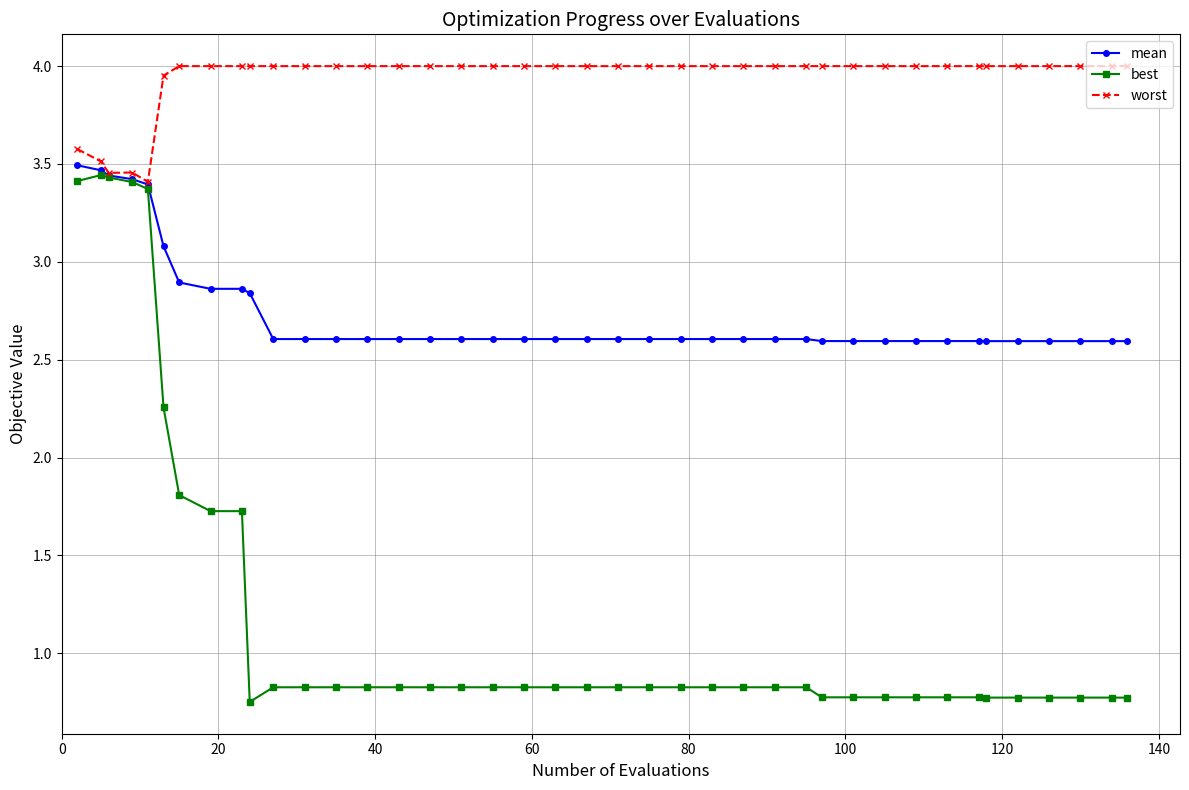

How many lines are shown in the chart?

3